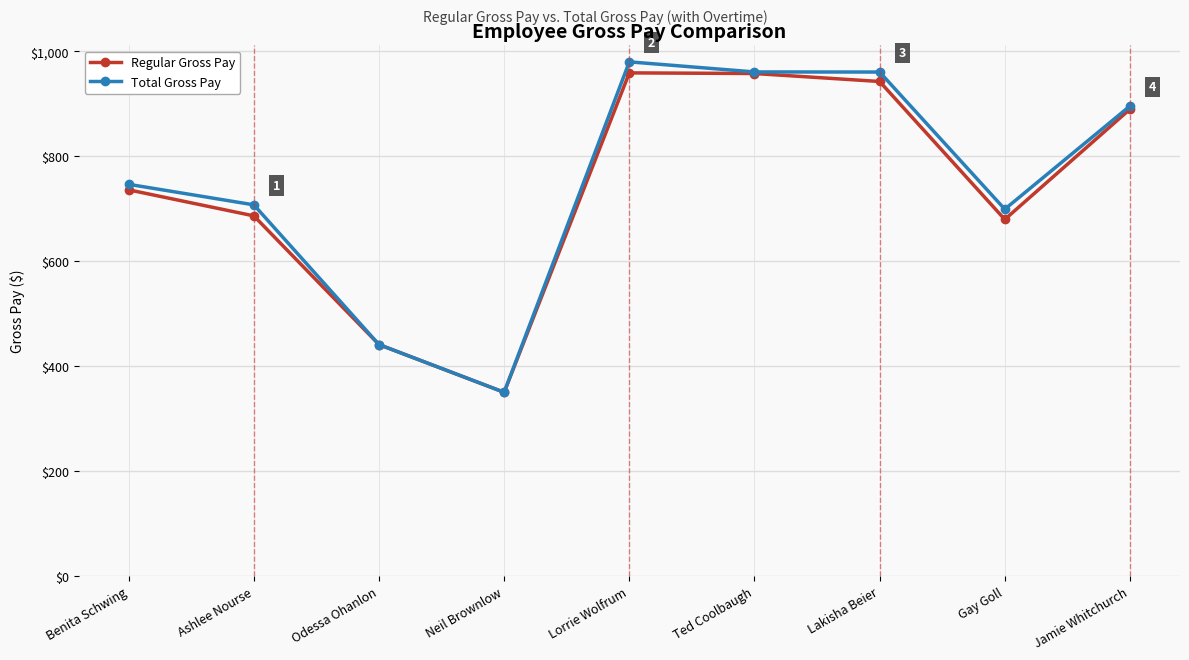

What value does the Regular Gross Pay series have at Odessa Ohanlon?

441.6